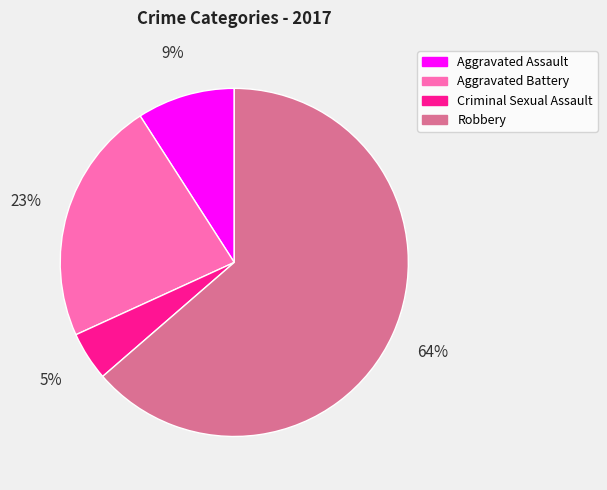

Between Criminal Sexual Assault and Robbery, which is larger?

Robbery